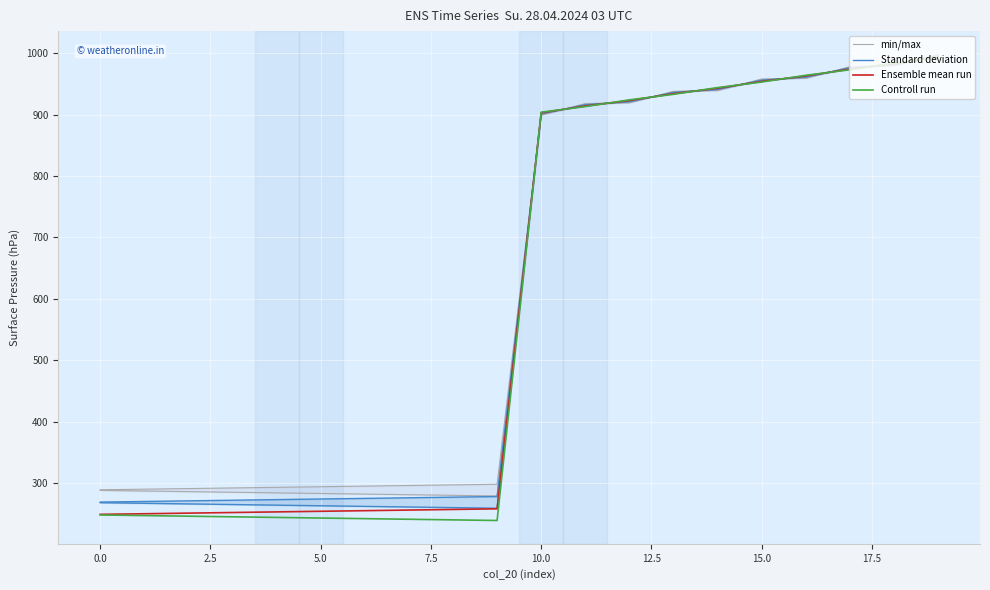

Does the chart display data point markers on the line(s)?

No